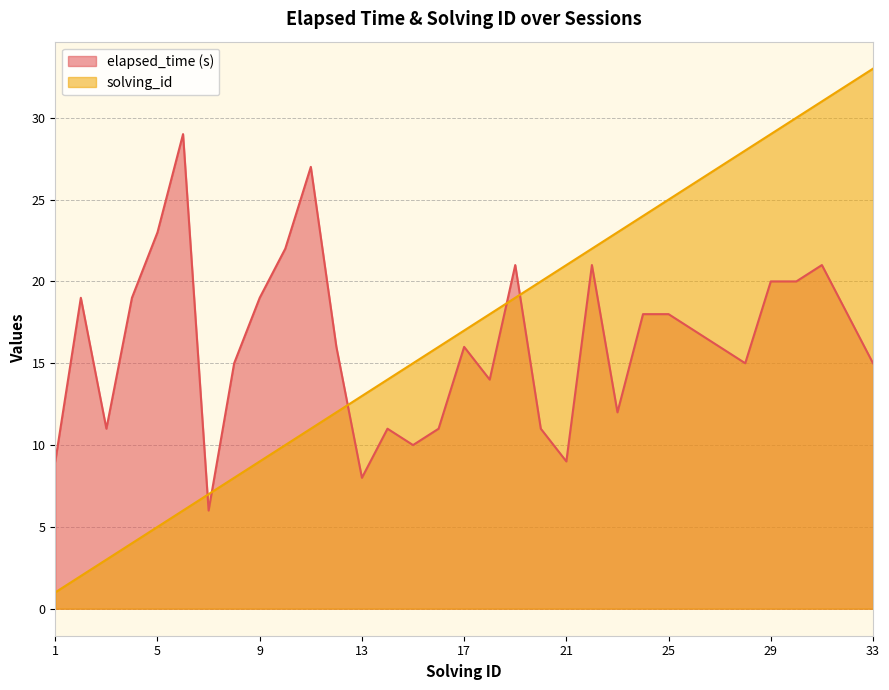

Rank the series at 15 from highest to lowest value.

solving_id, elapsed_time